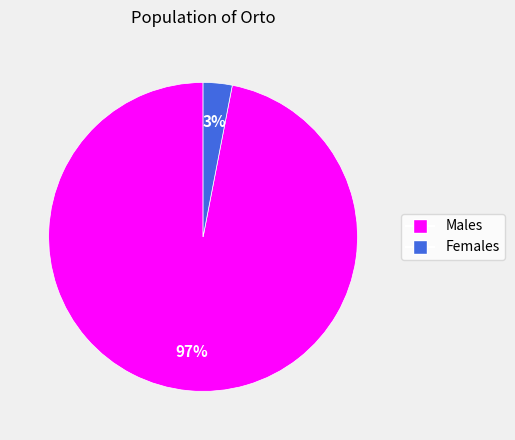

To the nearest percent, what is the difference between the Females and Males slice percentages?

94%